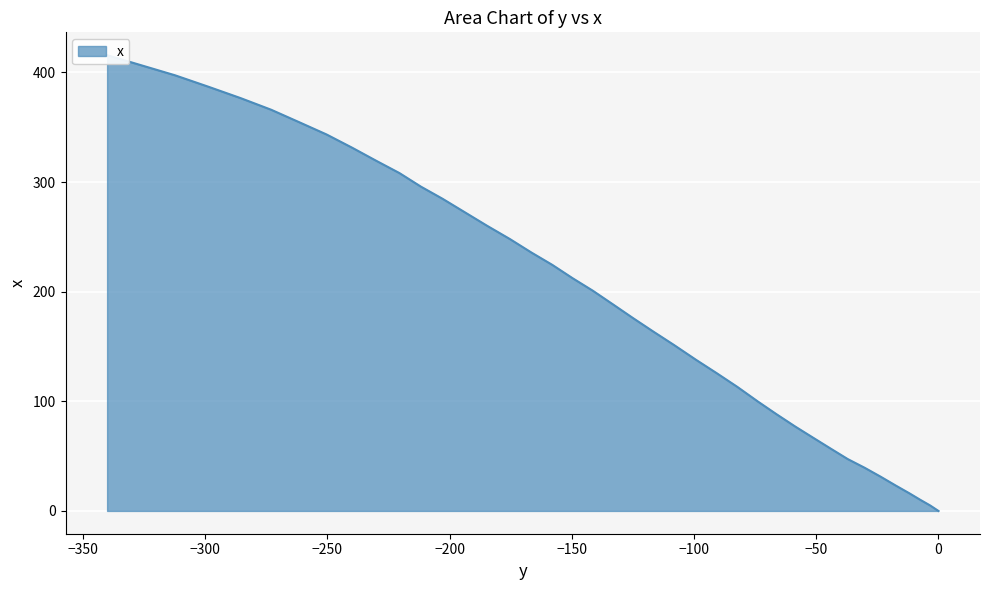

What position from the left is 0?

1